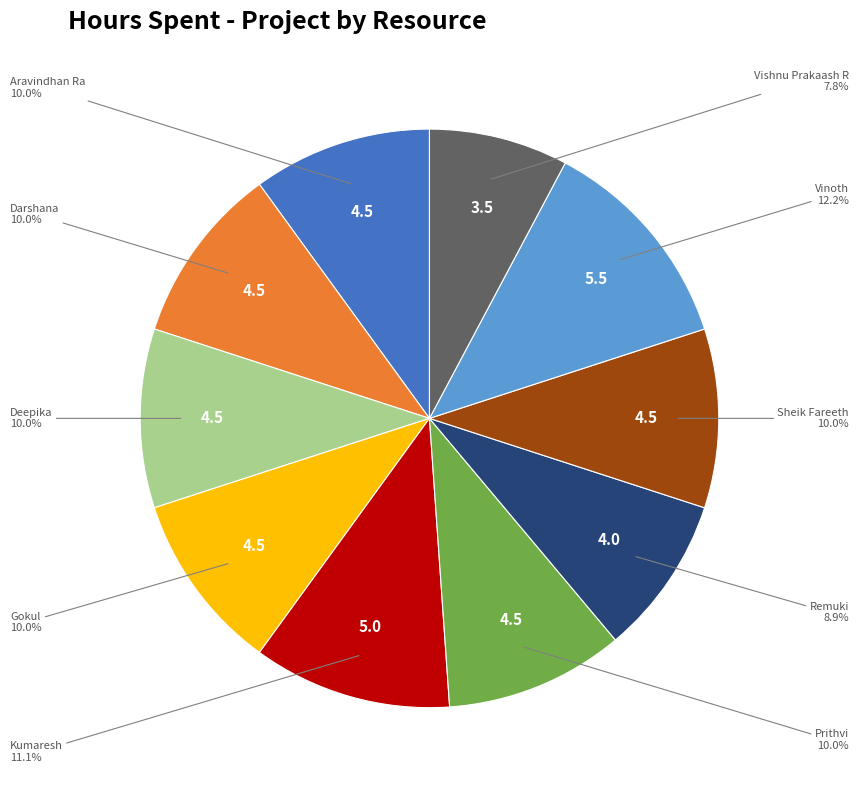

Approximately how many times larger is the value at Kumaresh compared to Vinoth?

0.9